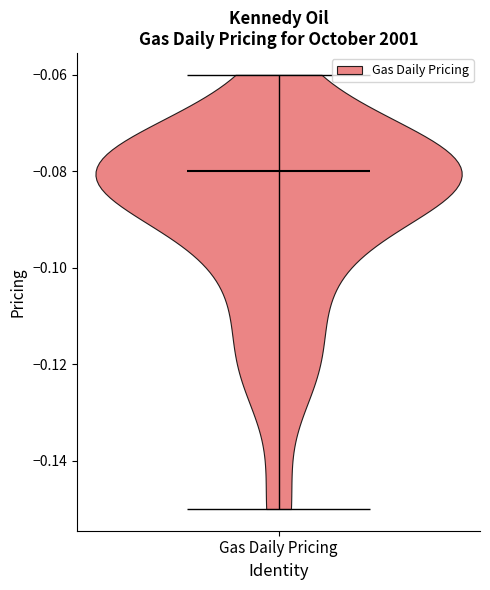

Read this violin plot against the y-axis: where its median line is, and the lowest and highest points the violin reaches. The values are not printed on the chart, so give them approximately, as read against the axis.

median line -0.08, lowest point -0.15, highest point -0.06